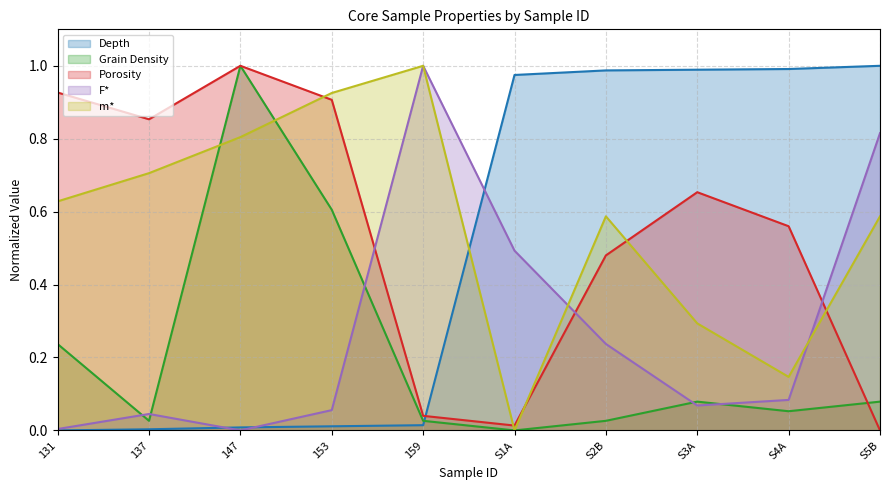

Rank the series at 159 from highest to lowest value.

F*, m*, Porosity, Grain Density, Depth